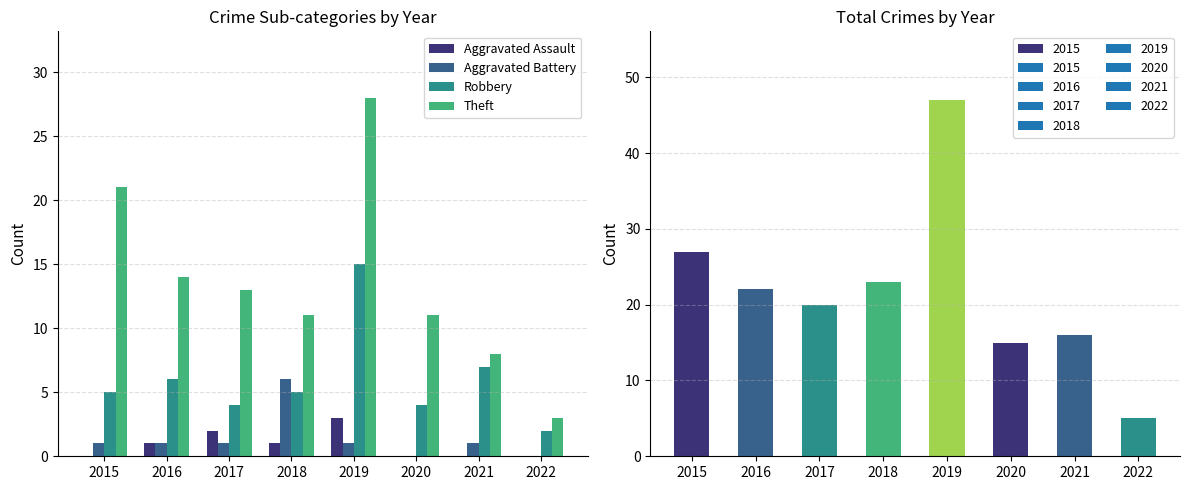

Are the bars horizontal?

No